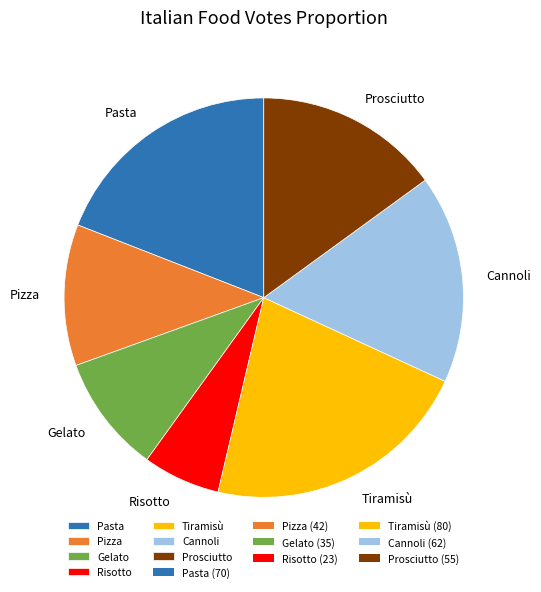

Count the number of slices in the pie.

7